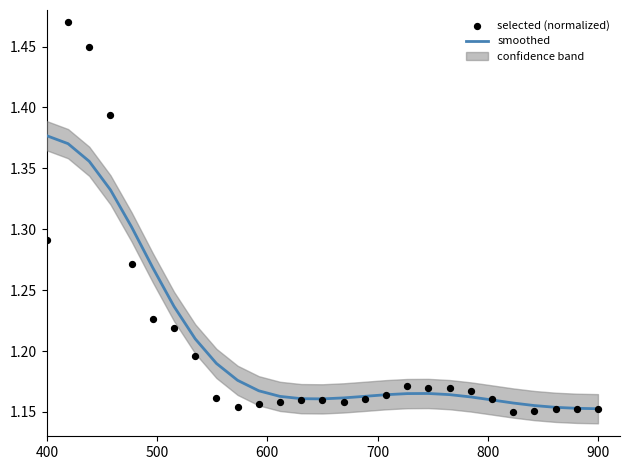

Which series has the largest total across all categories?

smoothed